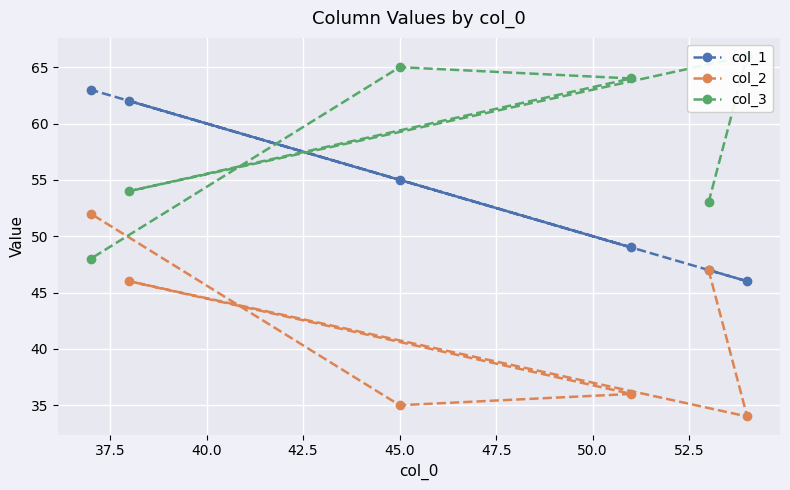

The value of col_3 at 37.5 is 36. True or false?

False